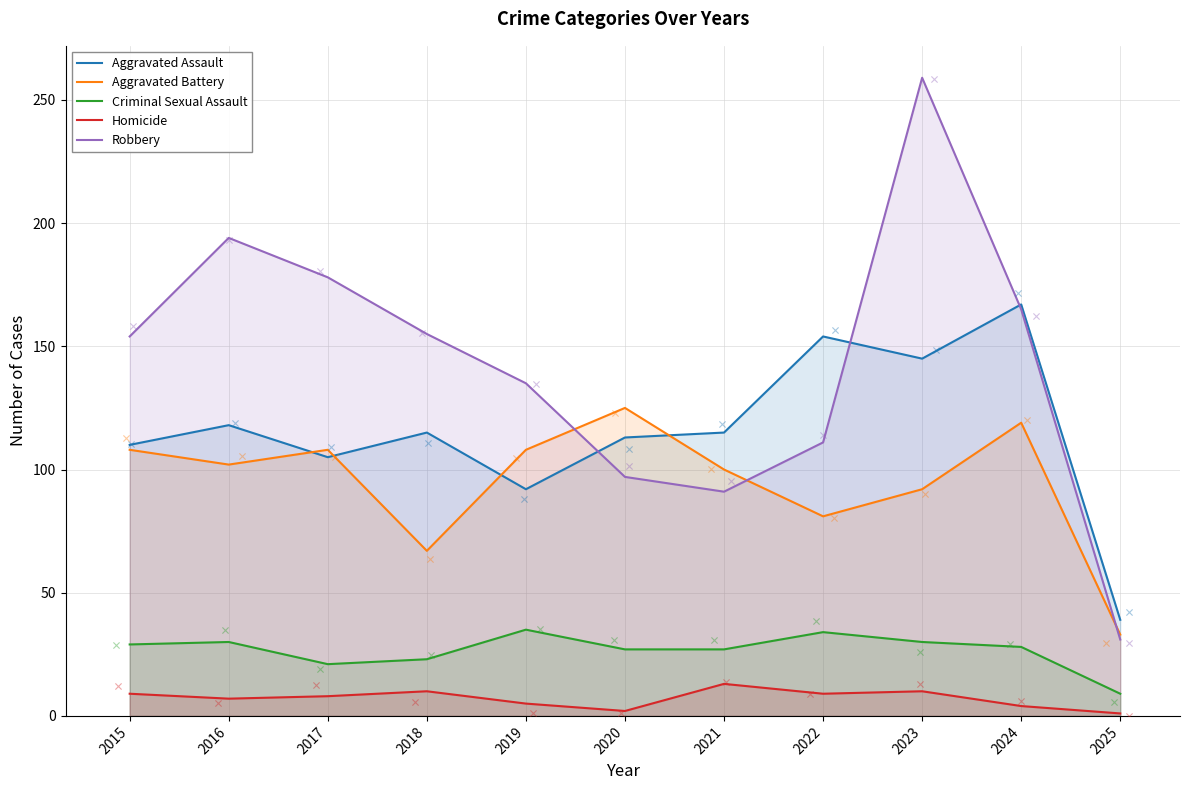

What are all the series names shown in the legend?

Aggravated Assault, Aggravated Battery, Criminal Sexual Assault, Homicide, Robbery